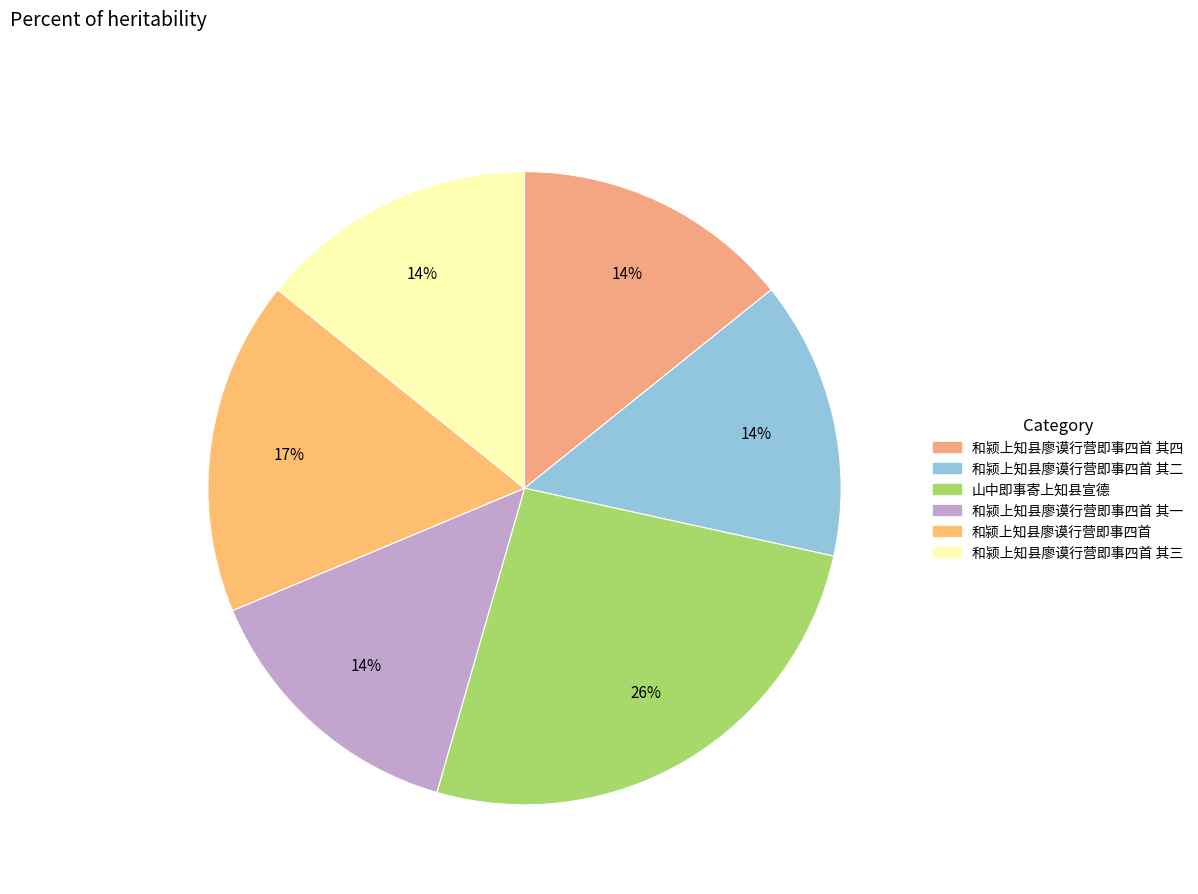

What is the largest slice in the pie chart?

山中即事寄上知县宣德